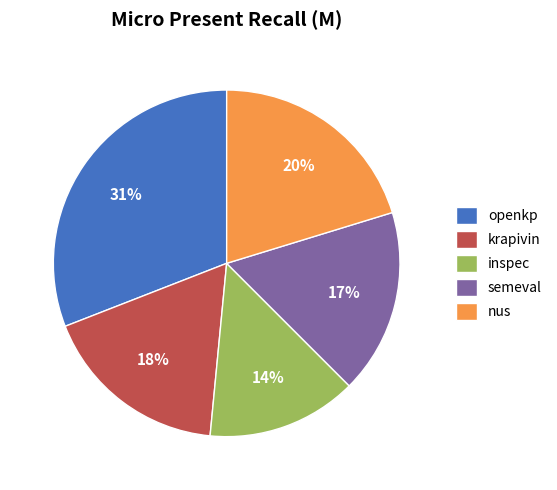

Between inspec and openkp, which is larger?

openkp